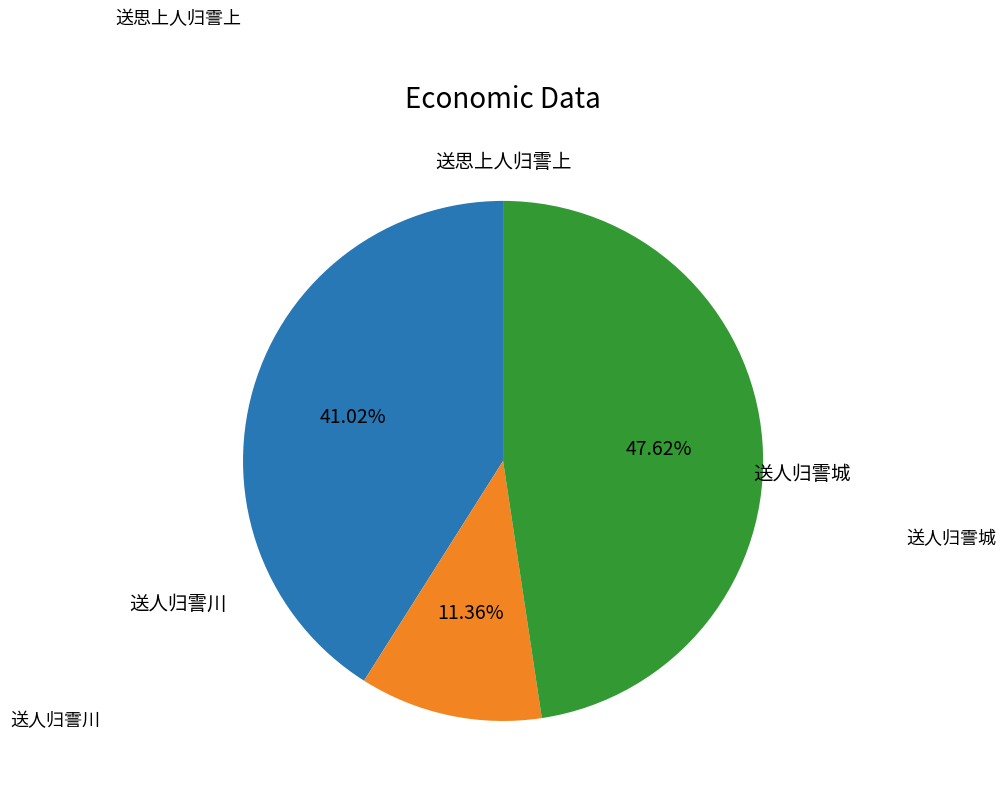

Is there a majority slice in this chart?

No